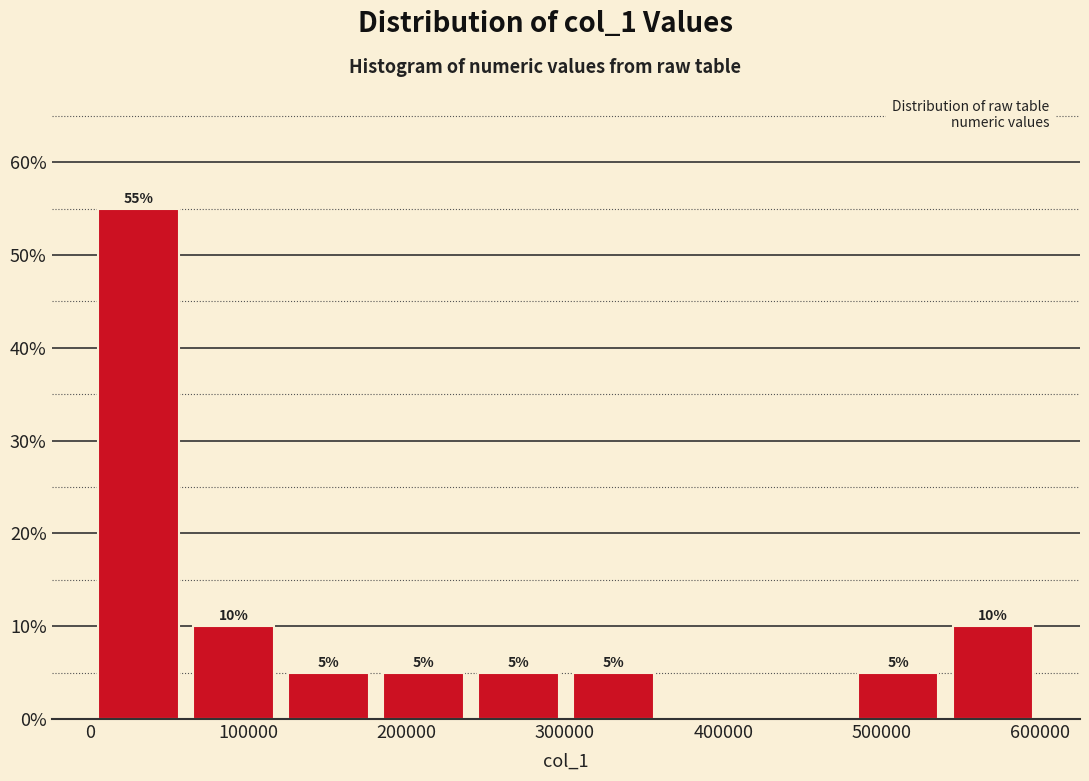

Over which range of the x-axis is the bar tallest?

0 to 60000